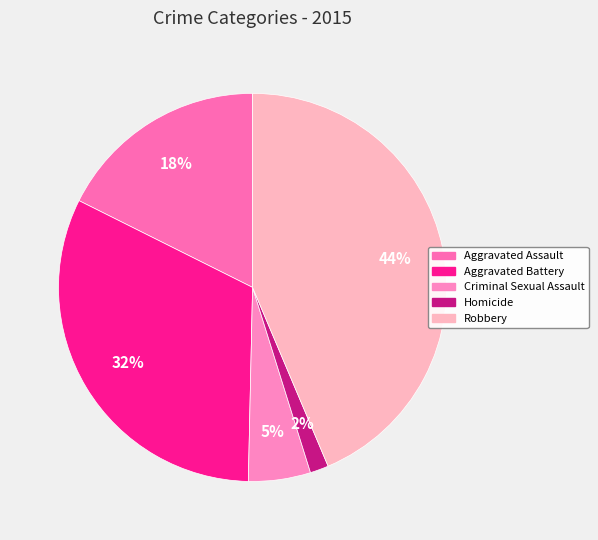

Does any single category account for the majority?

No